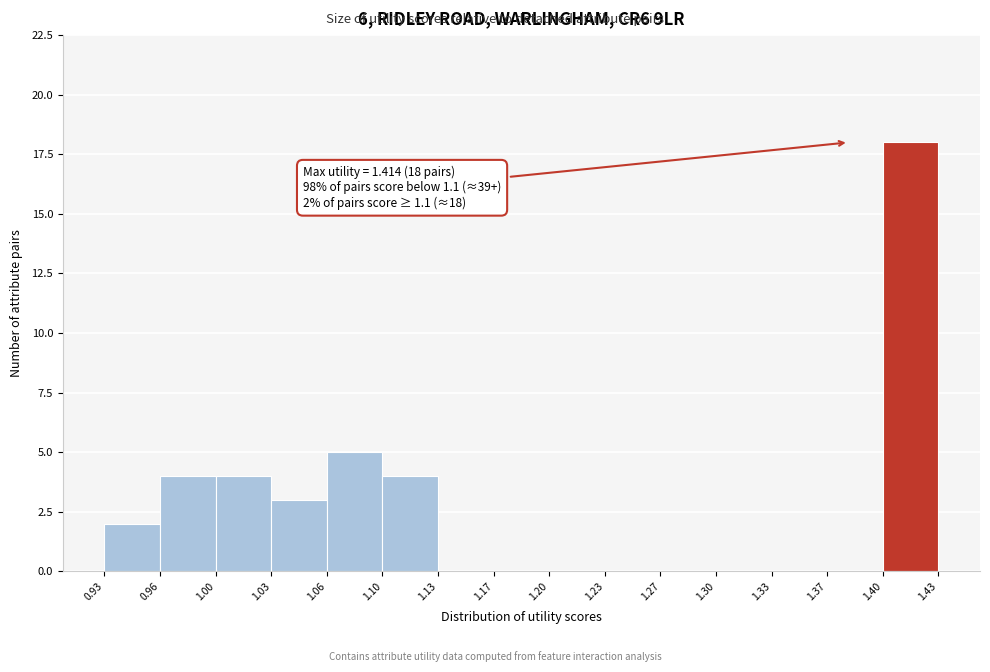

Over which range of the x-axis is the bar tallest?

1.40 to 1.43